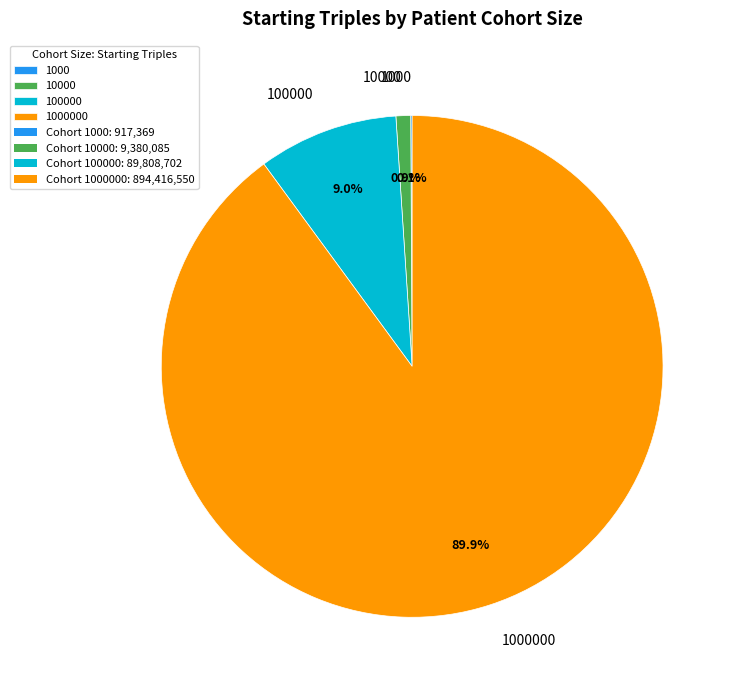

Does any single category account for the majority?

Yes